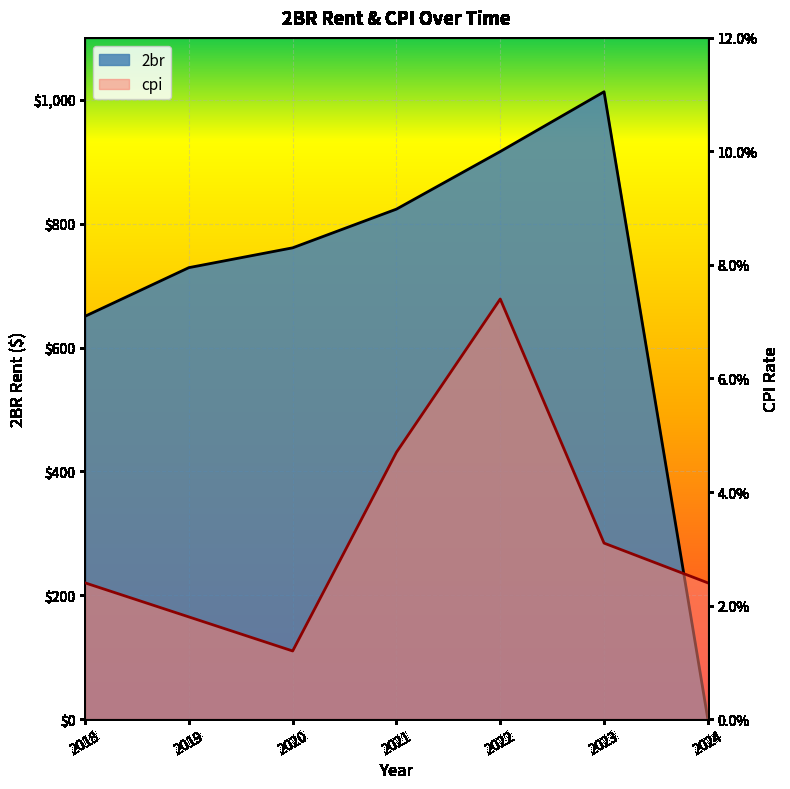

Which series has the largest total across all categories?

2br